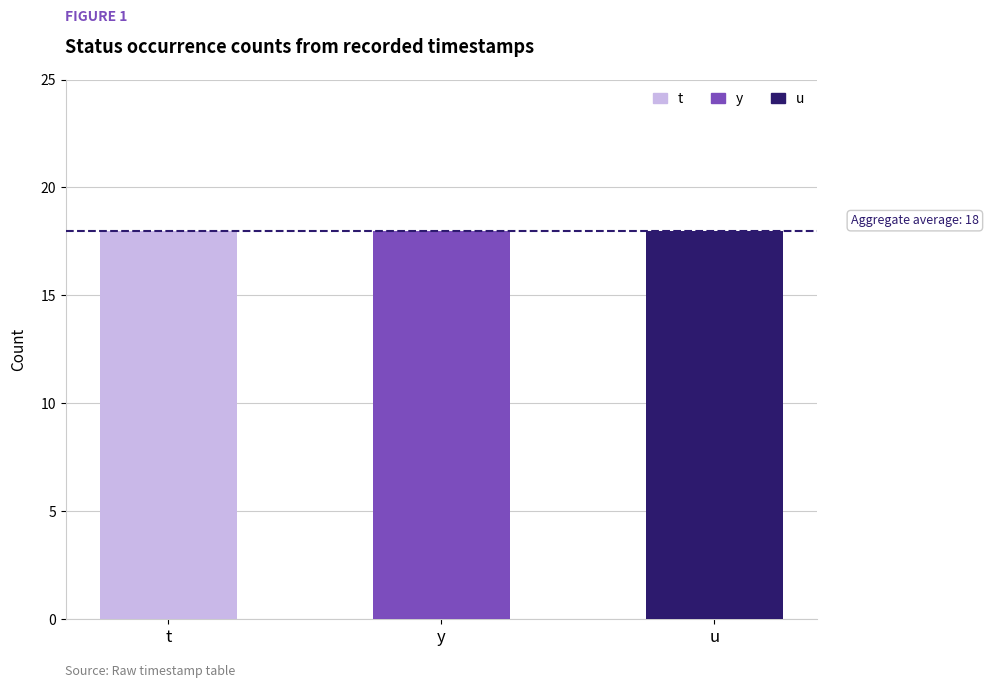

Is it true that Count (u) equals 11 at y?

False